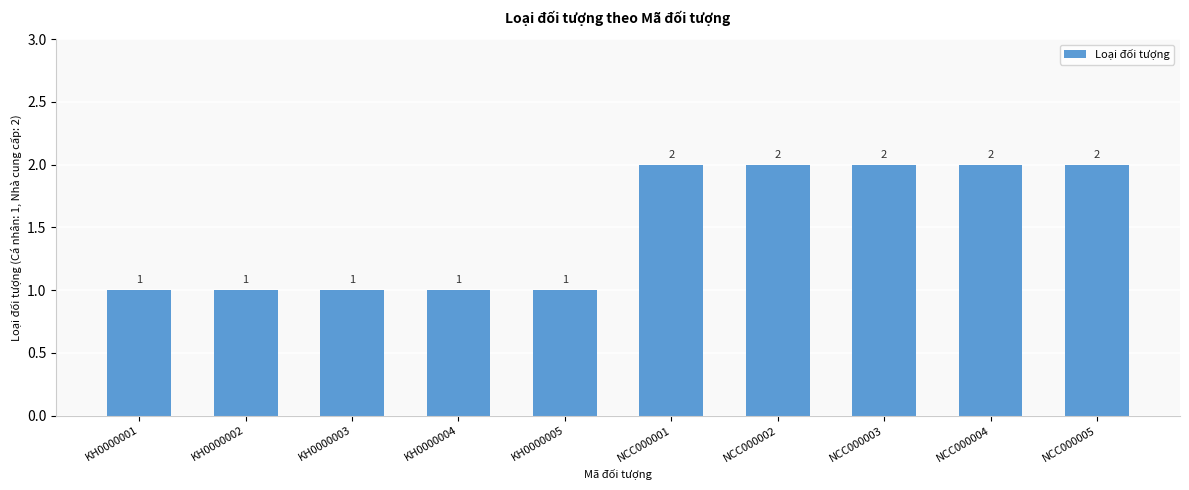

What position from the left is KH0000002?

2